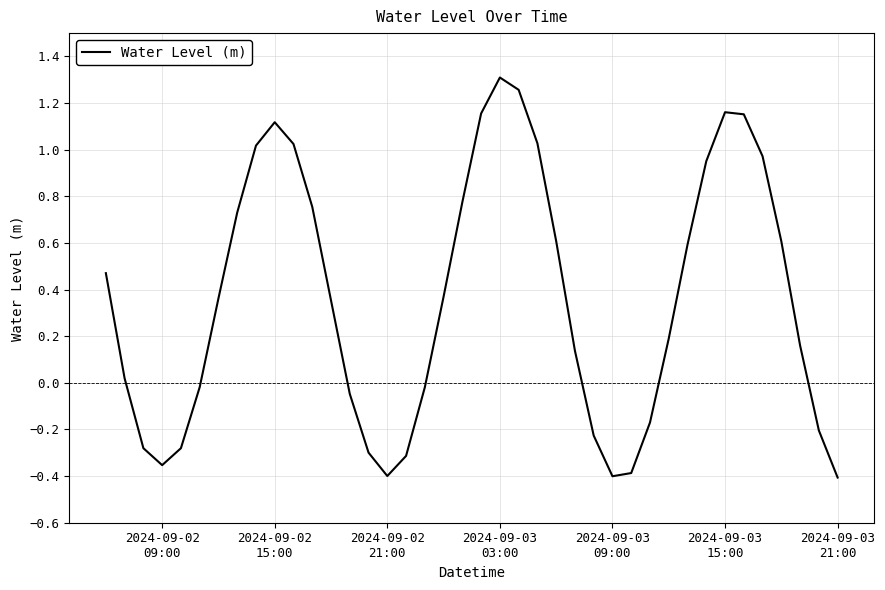

What is the difference between the maximum and minimum values?

1.7